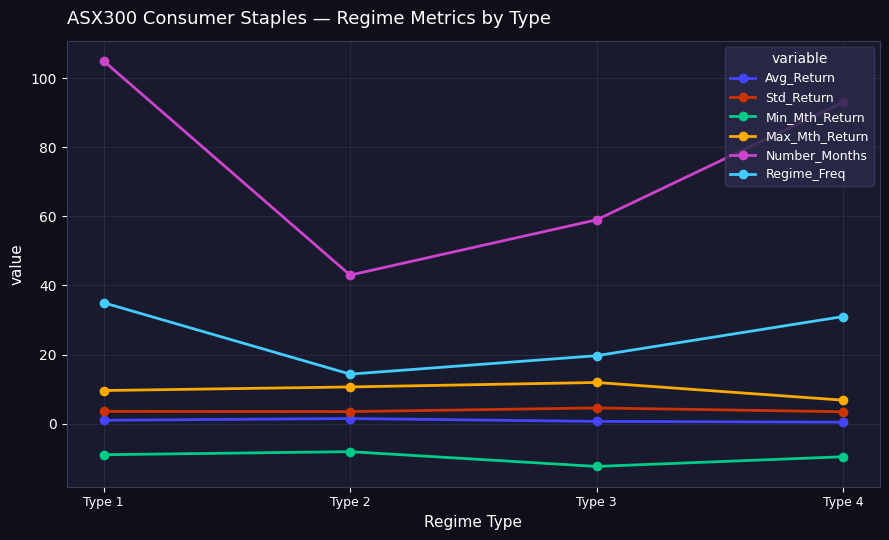

How many interior local valleys does the Number_Months series have?

1